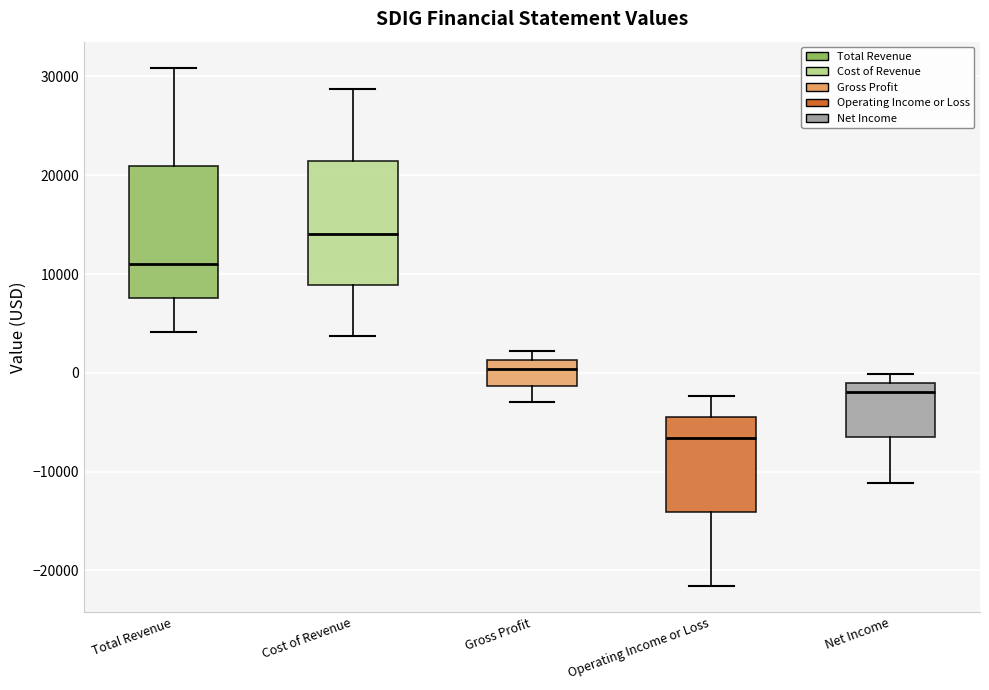

Where does the upper whisker of the box for Cost of Revenue end on the y-axis? The values are not printed on the chart, so give them approximately, as read against the axis.

29000